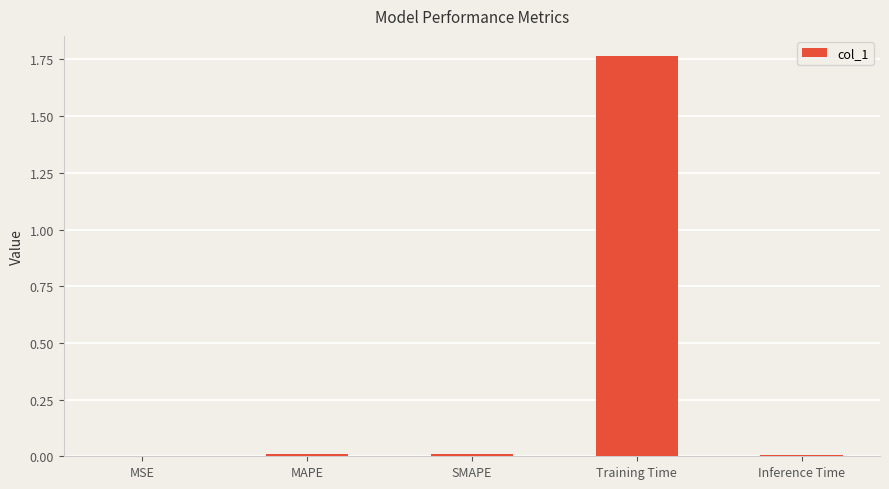

Between Training Time and Inference Time, which is larger?

Training Time